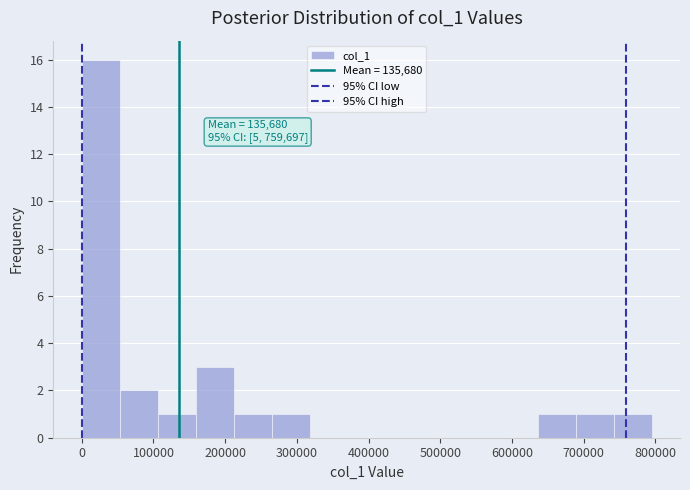

Over which range of the x-axis is the bar tallest?

0 to 50000